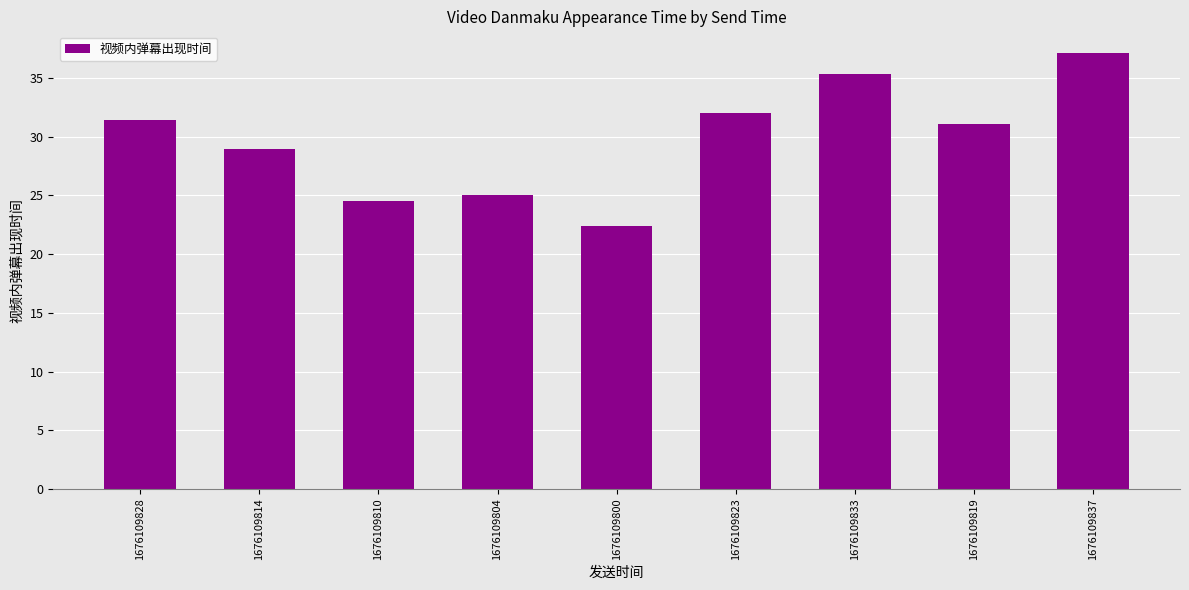

Which category has the highest value across all series?

1676109837